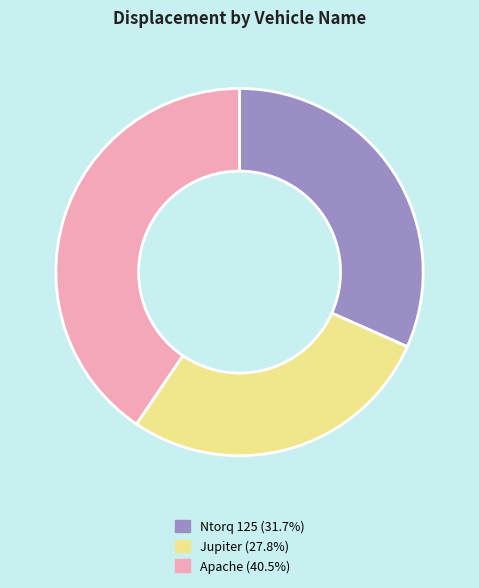

Which slice is the largest?

Apache